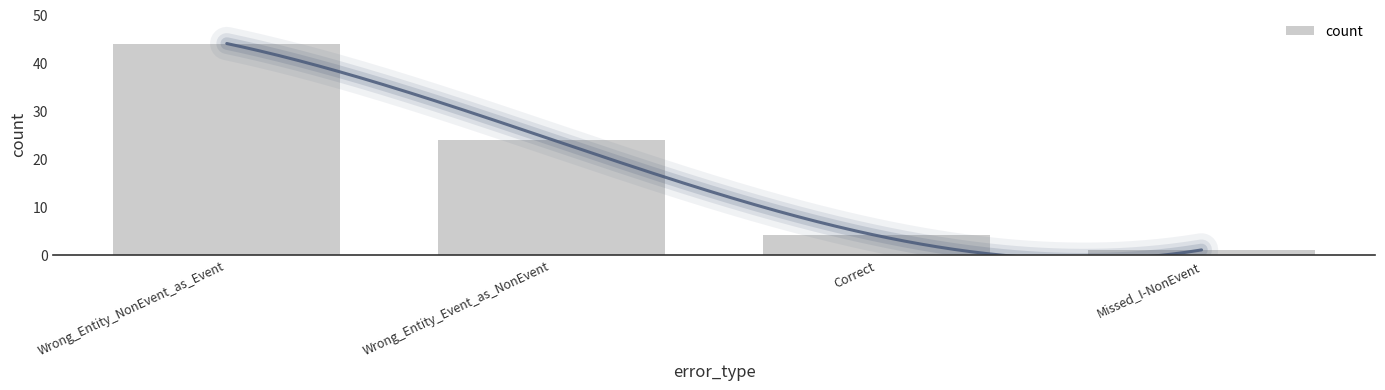

What position from the left is Correct?

3